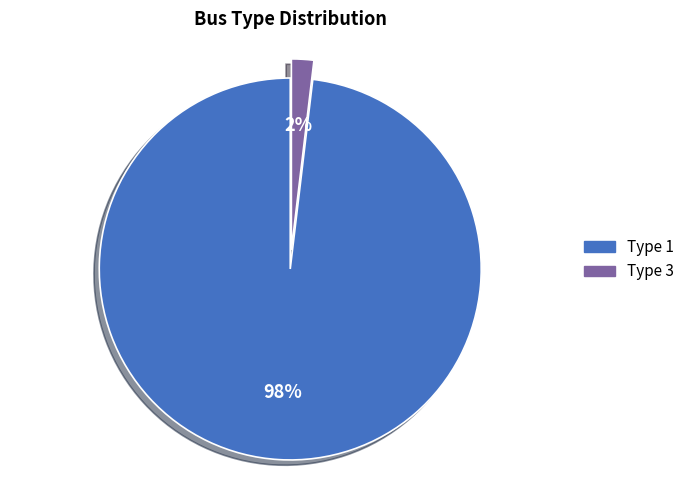

Which has a higher value, Type 3 or Type 1?

Type 1